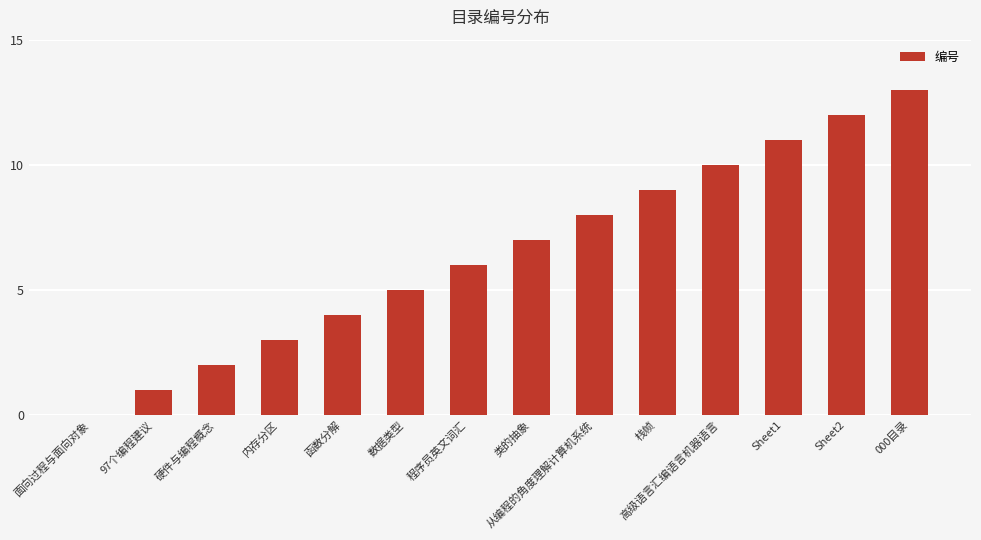

Which category has the highest value across all series?

000目录